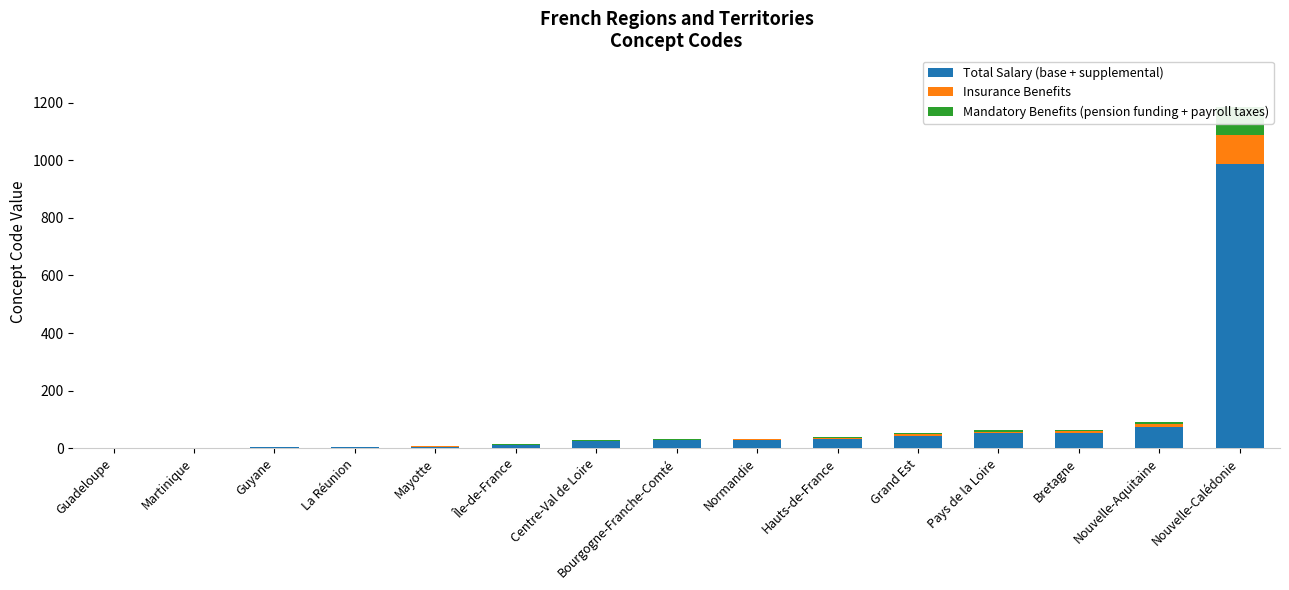

The value of Mandatory Benefits (pension funding + payroll taxes) at Pays de la Loire is 2.9. True or false?

False